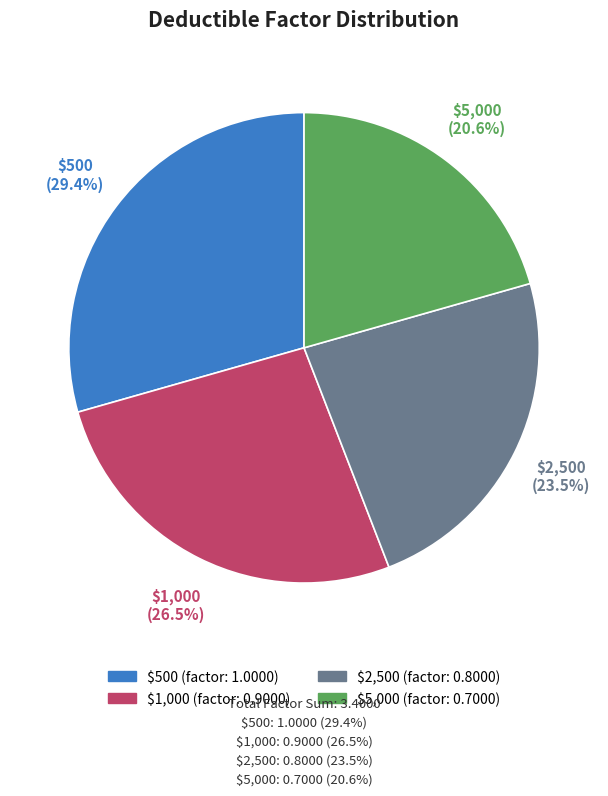

Count the number of slices in the pie.

4